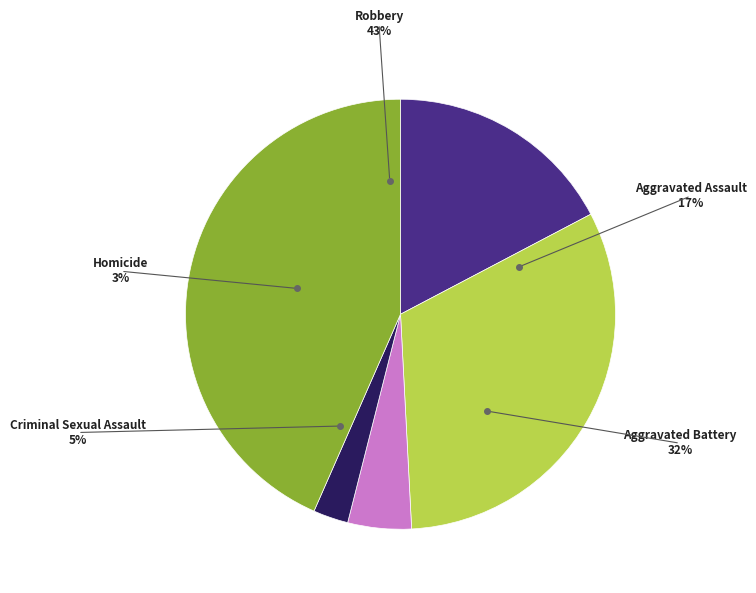

Which slice is the largest?

Robbery